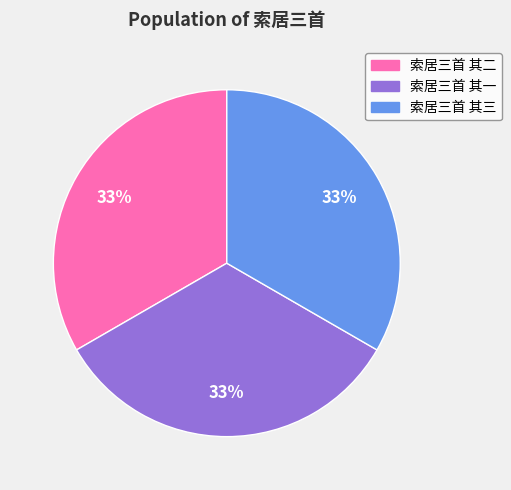

Is the sum of 索居三首 其三 and 索居三首 其一 greater than half?

Yes